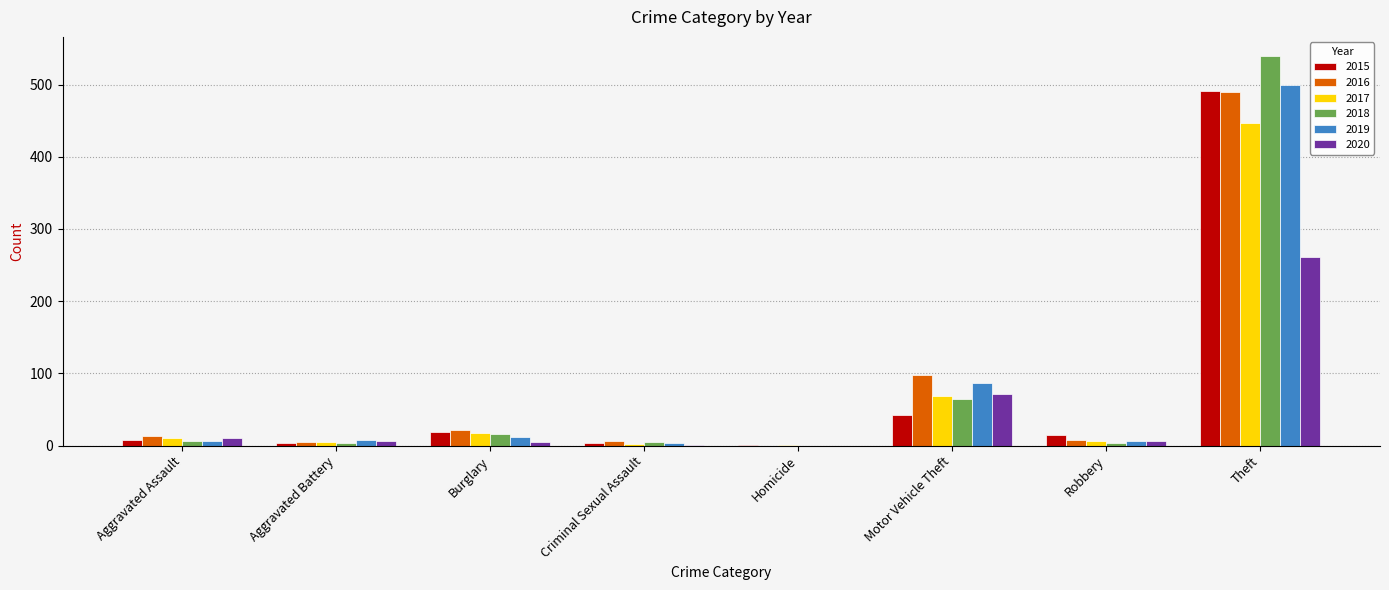

Does the chart contain stacked bars?

No